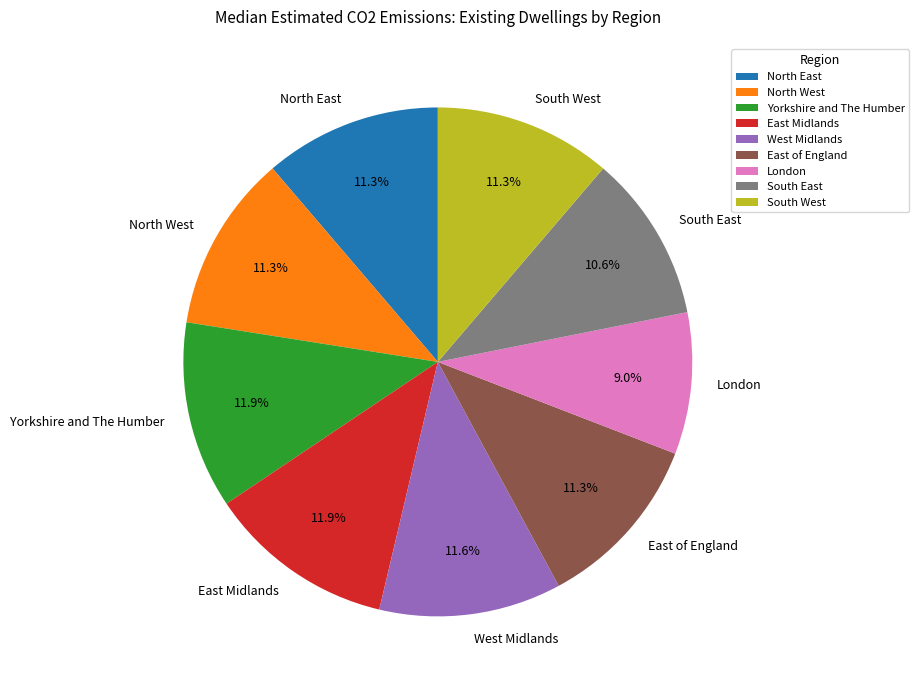

Which slice is the smallest?

London